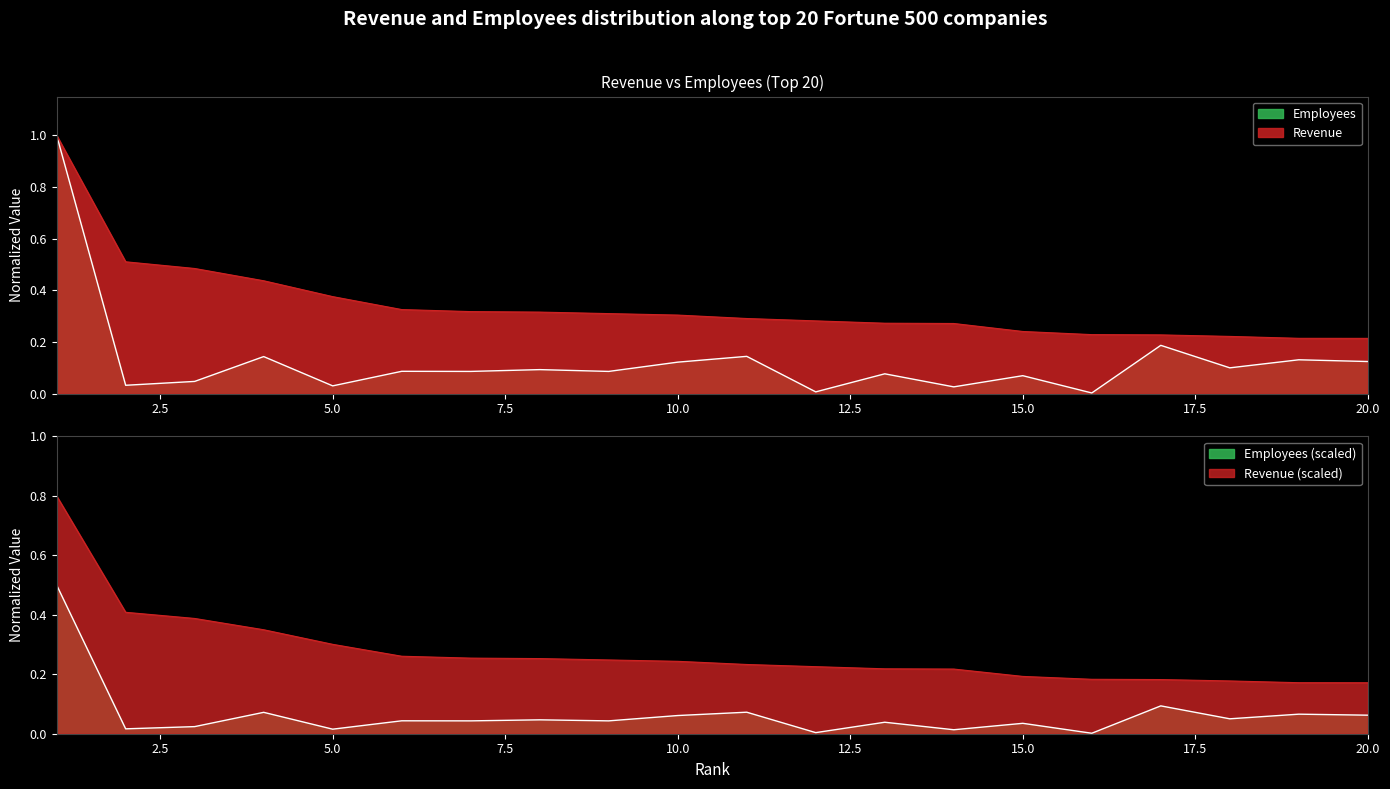

True or false: Employees and Revenue intersect in this chart.

False